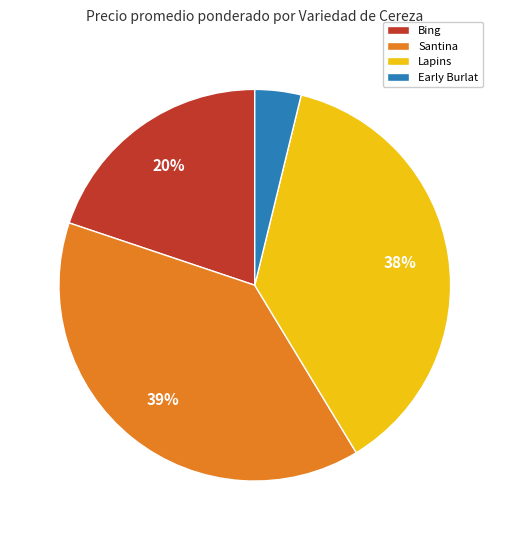

Between Lapins and Bing, which is larger?

Lapins